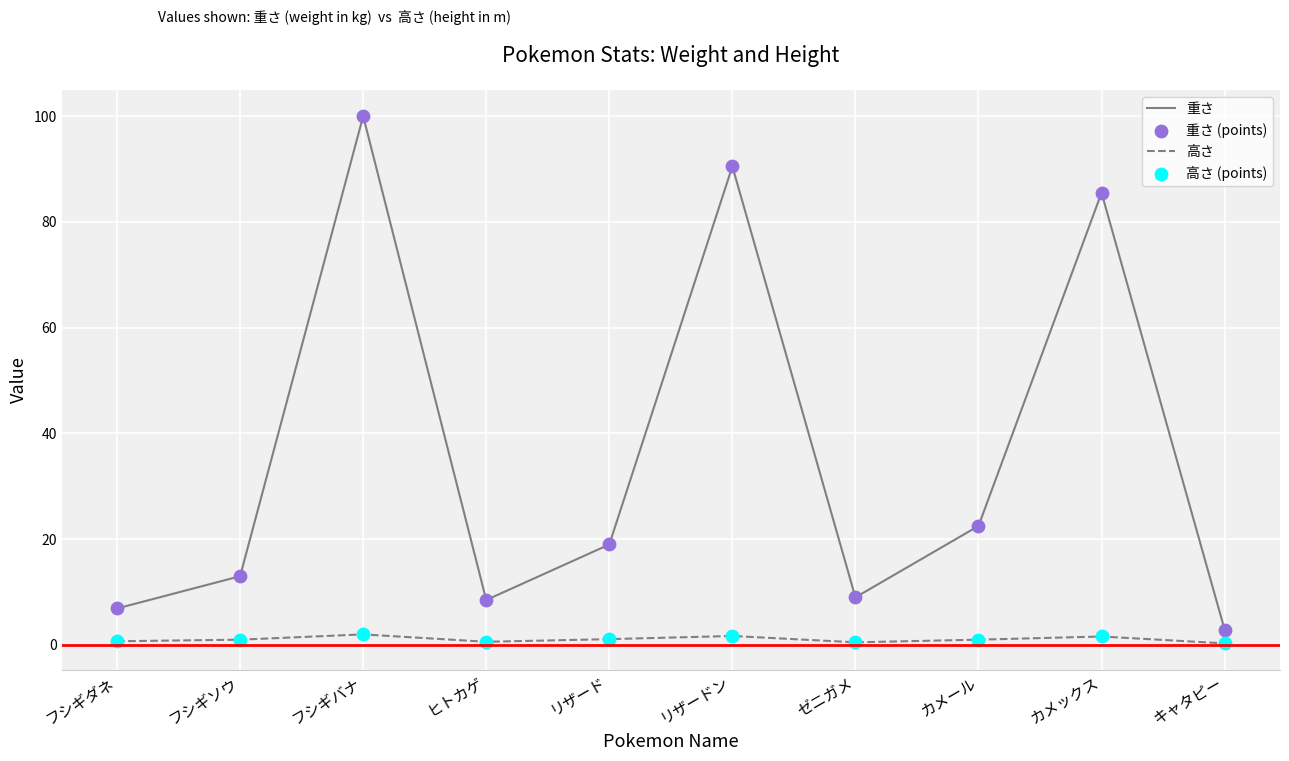

Between リザード and キャタピー, which series saw the biggest shift?

重さ